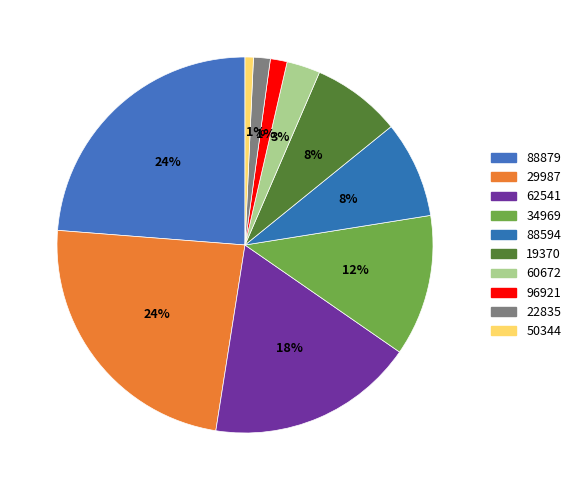

To the nearest percent, what percentage of the pie is 62541?

18%